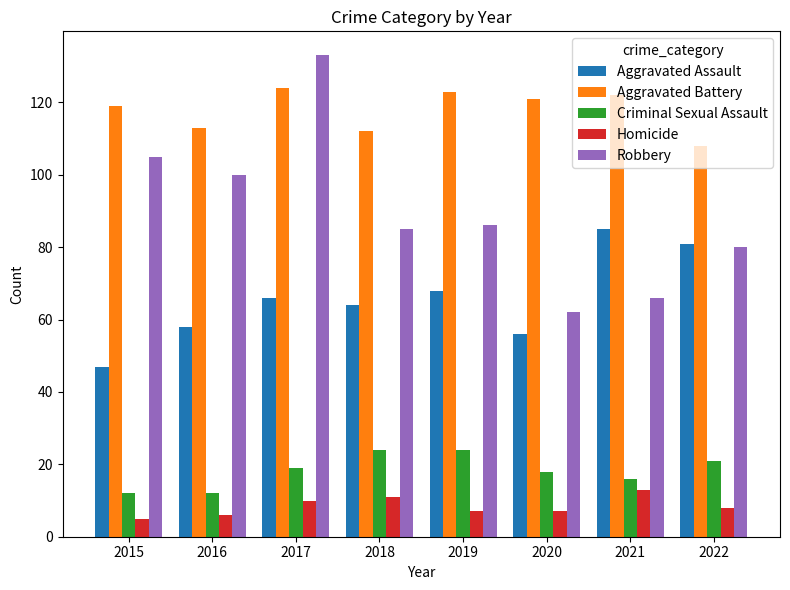

What is the difference between the maximum and minimum values in the Criminal Sexual Assault series?

12